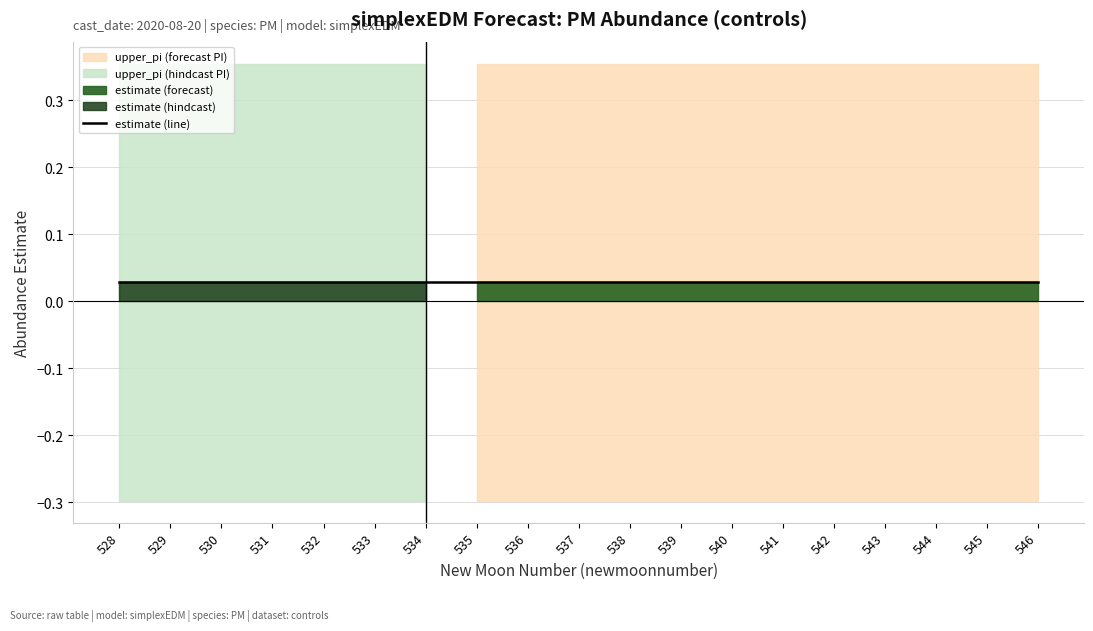

What is the difference between the highest and lowest values at 537?

0.7